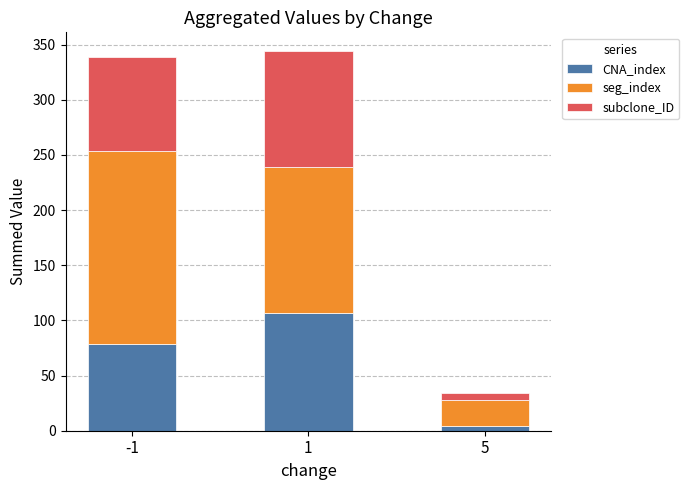

List the labels in order of CNA_index value, smallest first.

5, -1, 1